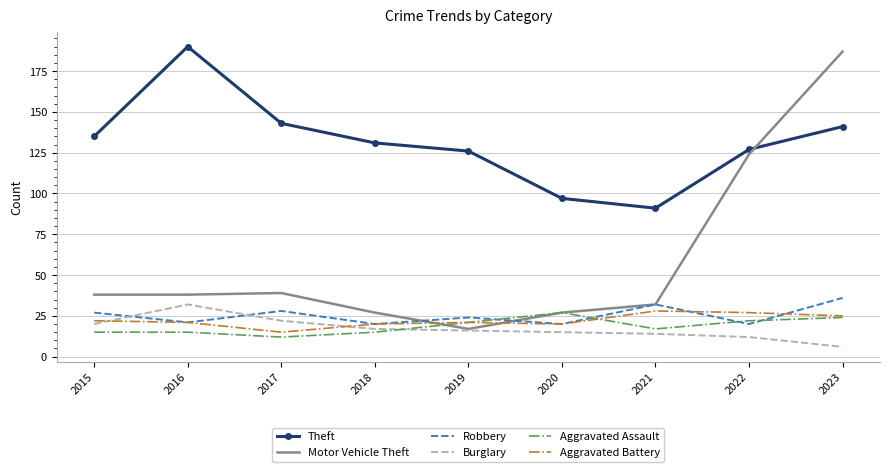

What is the greatest value displayed?

190